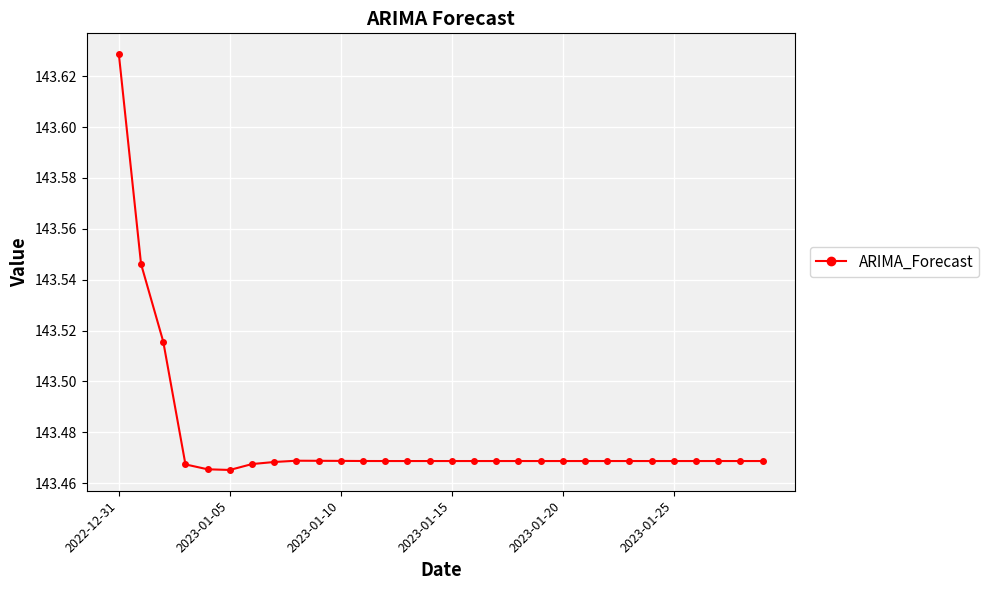

How many lines are shown in the chart?

1